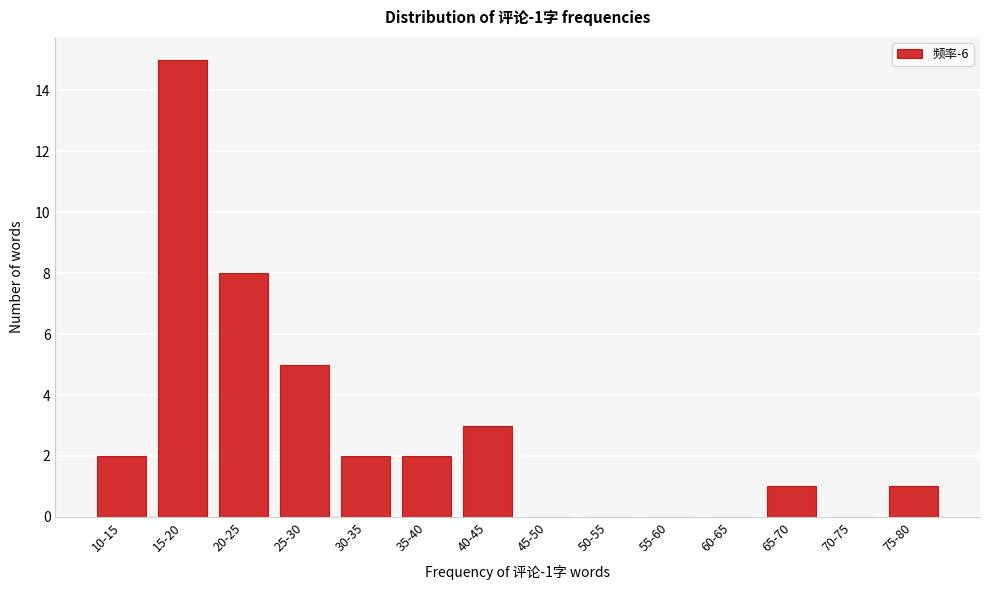

Reading right to left, list all the values displayed in this chart.

75-80=1	70-75=0	65-70=1	60-65=0	55-60=0	50-55=0	45-50=0	40-45=3	35-40=2	30-35=2	25-30=5	20-25=8	15-20=15	10-15=2